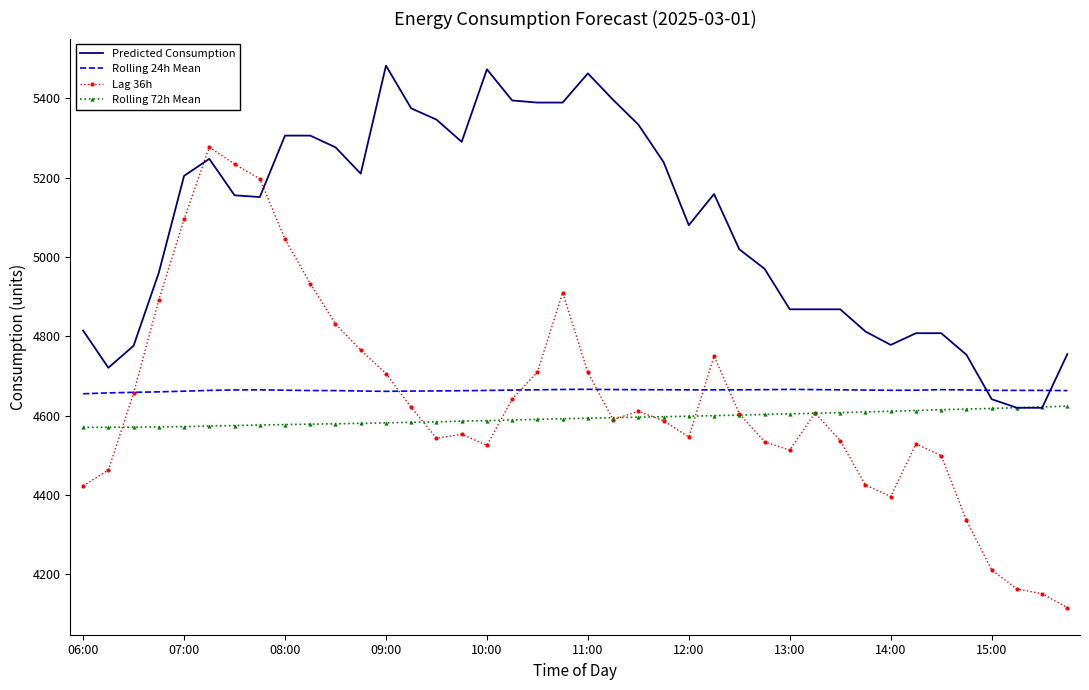

What is the maximum value for Rolling 72h Mean?

4623.9